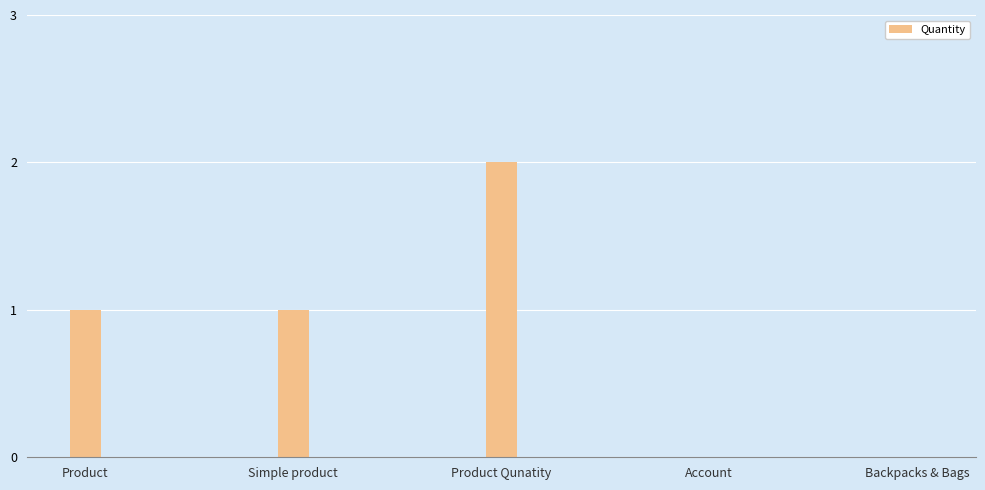

Which has a higher value, Simple product or Account?

Simple product